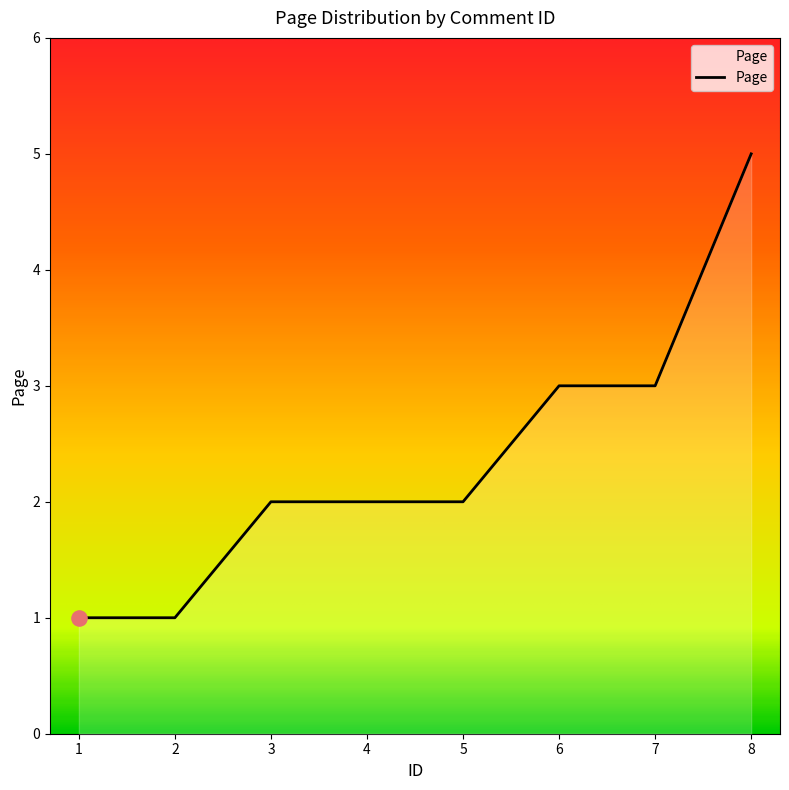

What is the change in value from 7 to 8?

+2